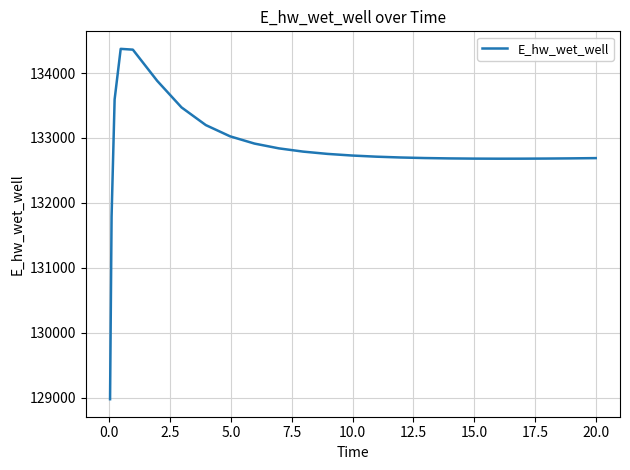

Count the number of categories in the chart.

25